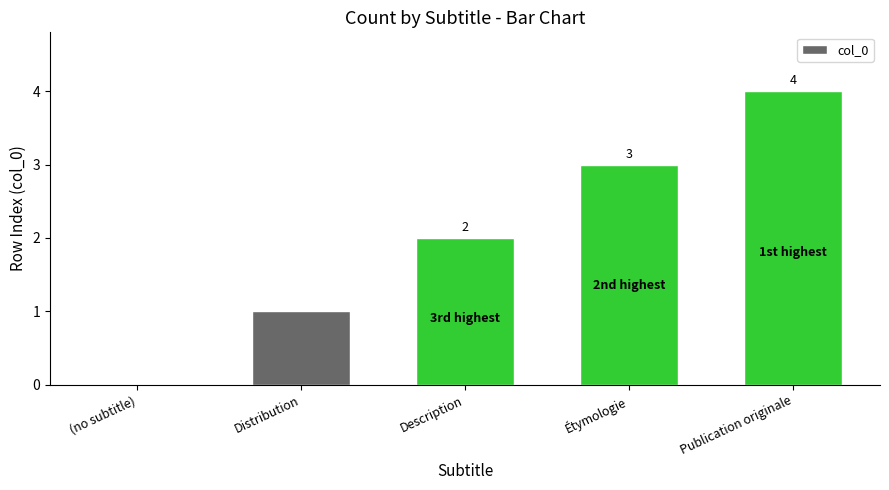

What is the greatest value displayed?

4